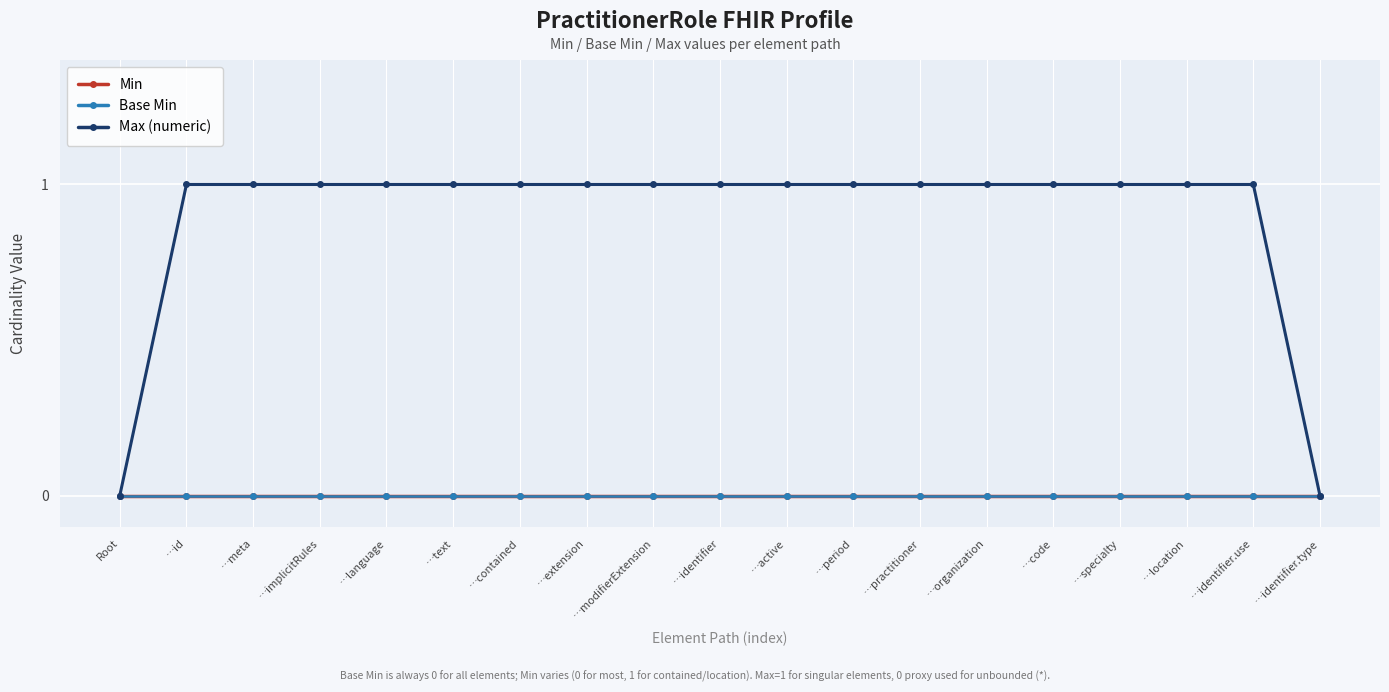

Rank the series at …identifier from highest to lowest value.

Max (numeric), Min, Base Min